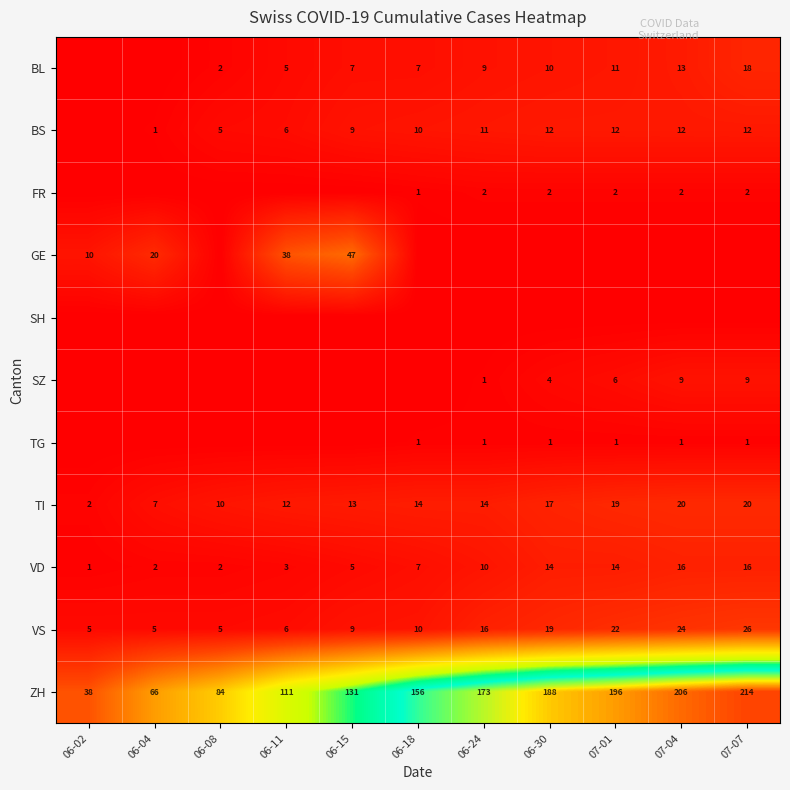

At which label is TI closest to 11?

06-08